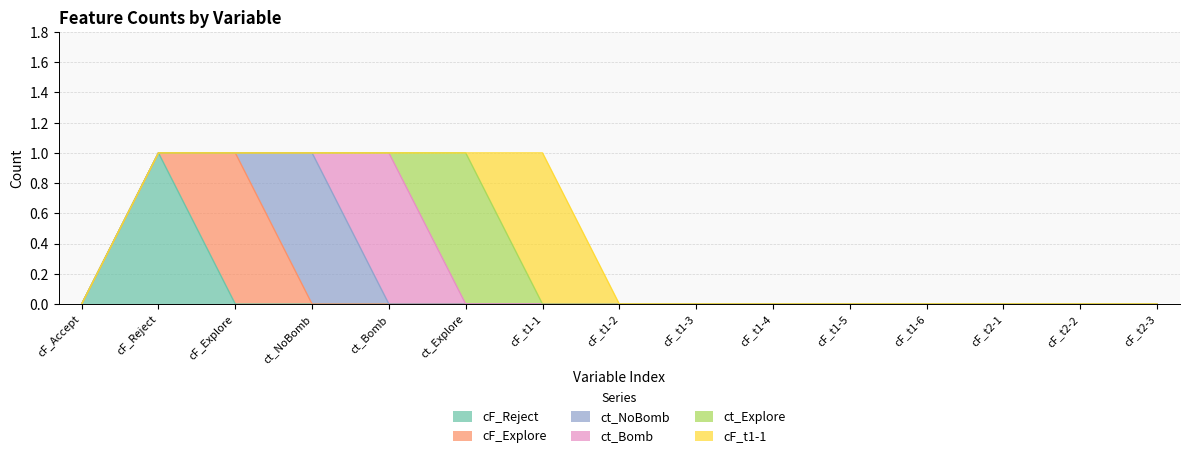

What is the difference between the maximum and minimum values in the cF_Explore series?

1